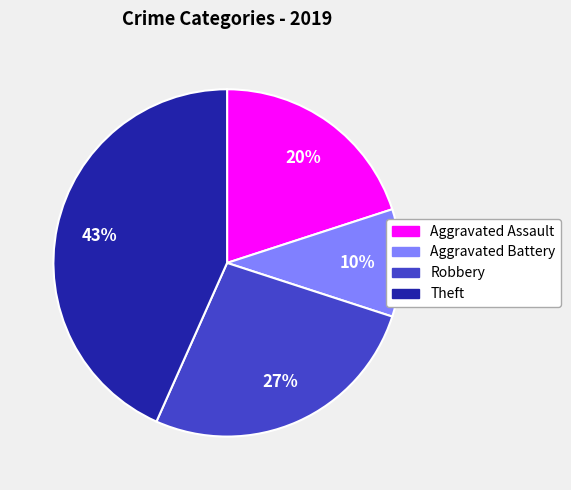

To the nearest percent, what percentage of the pie is Aggravated Assault?

20%